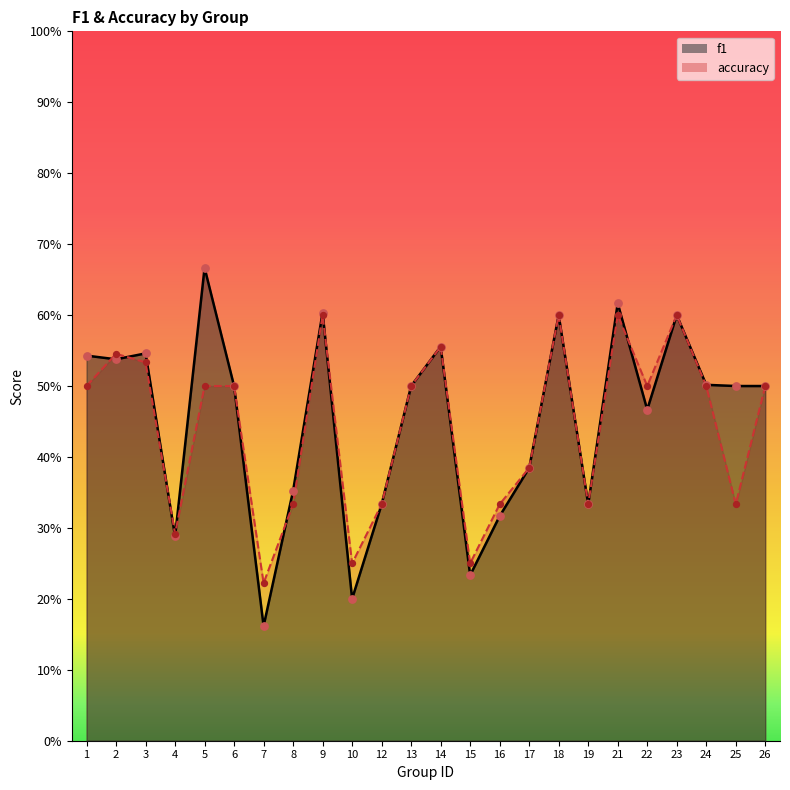

Is the value of accuracy at 13 greater than the value of f1 at 15?

Yes